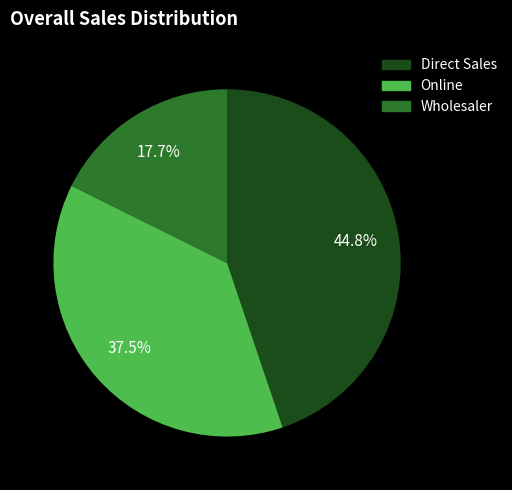

Approximately how many times larger is the value at Online compared to Direct Sales?

0.8